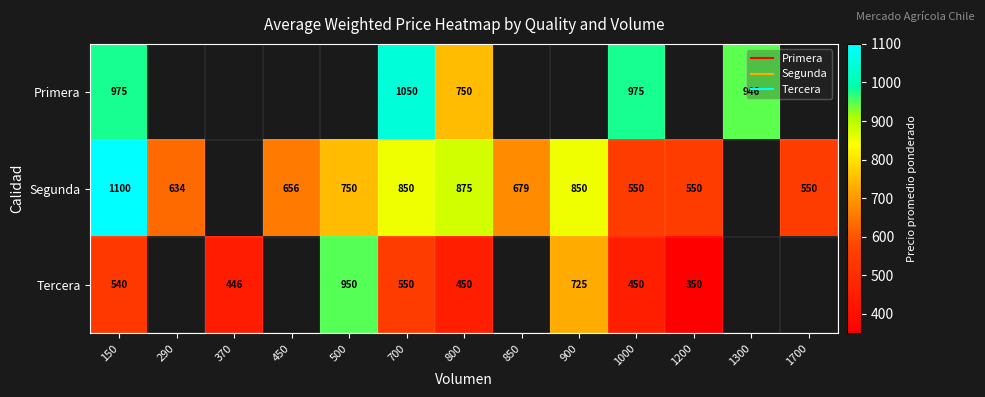

How many values in the Segunda series exceed 679?

5